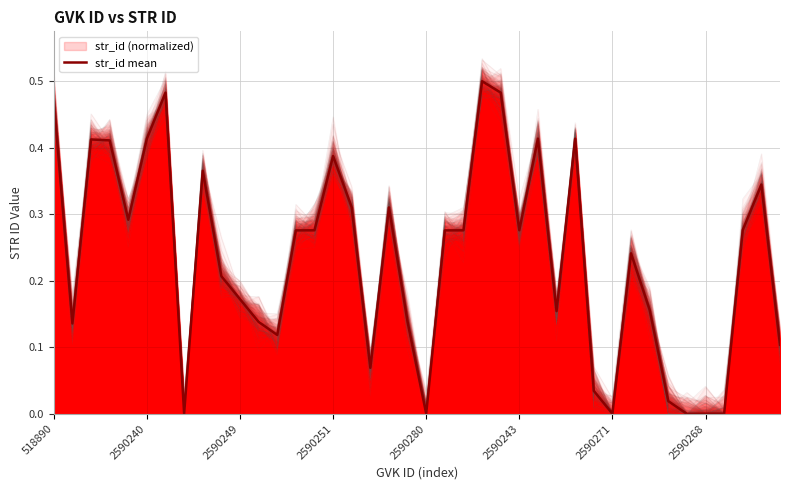

What is the maximum value shown in the chart?

0.5